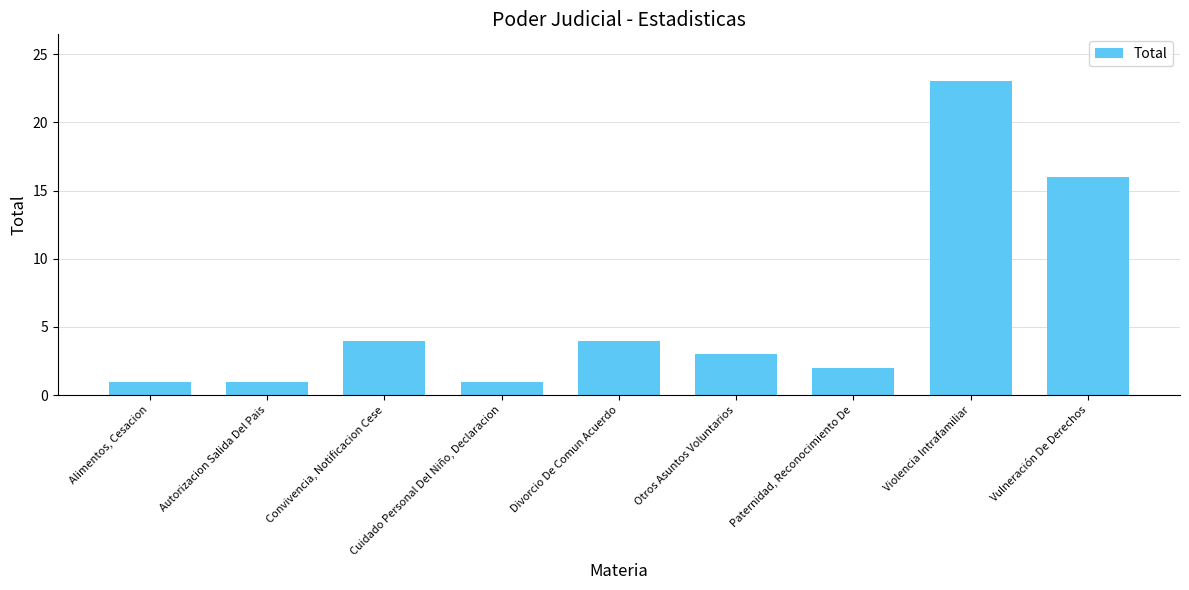

Is it true that the value at Paternidad, Reconocimiento De is 3?

False